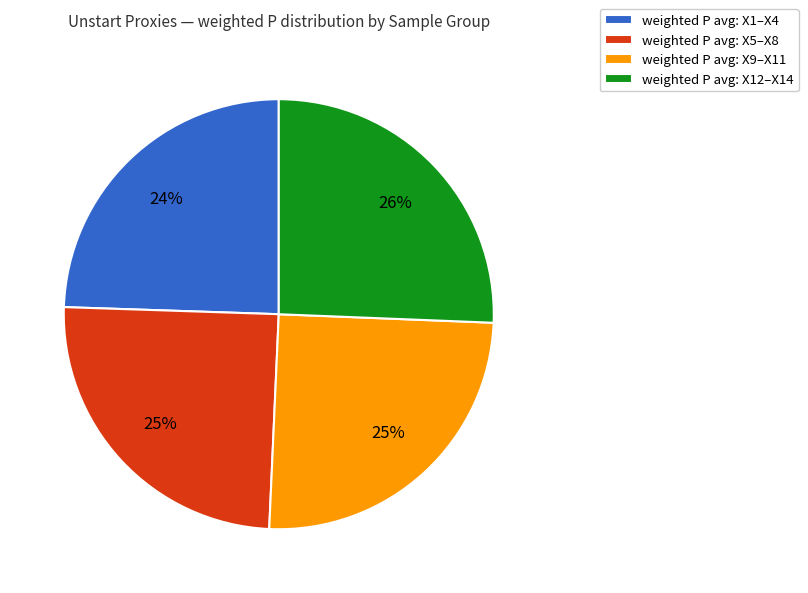

Count the number of slices in the pie.

4